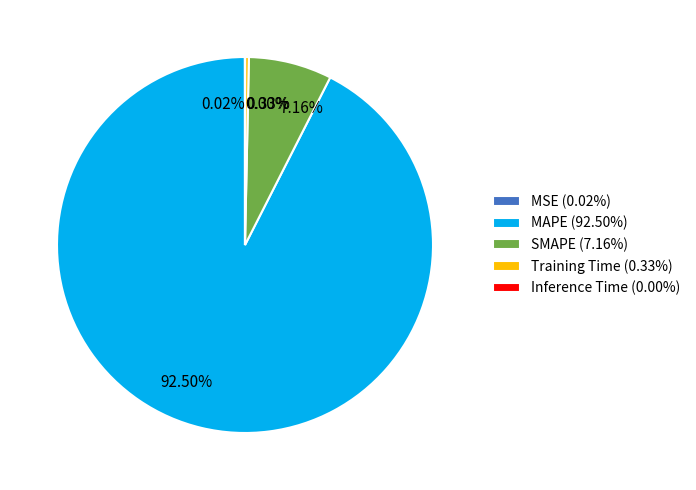

Approximately how many times larger is the value at MAPE compared to SMAPE?

12.9